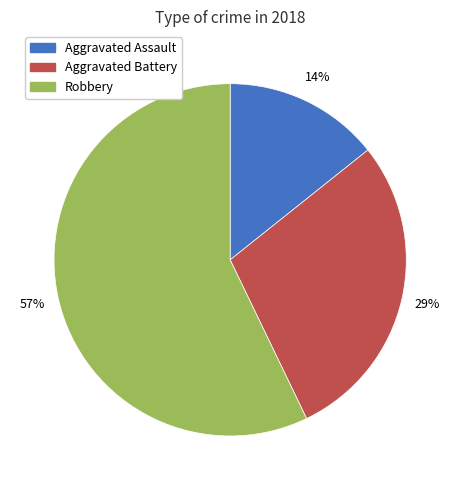

Combined, do Aggravated Assault and Aggravated Battery account for over 50%?

No